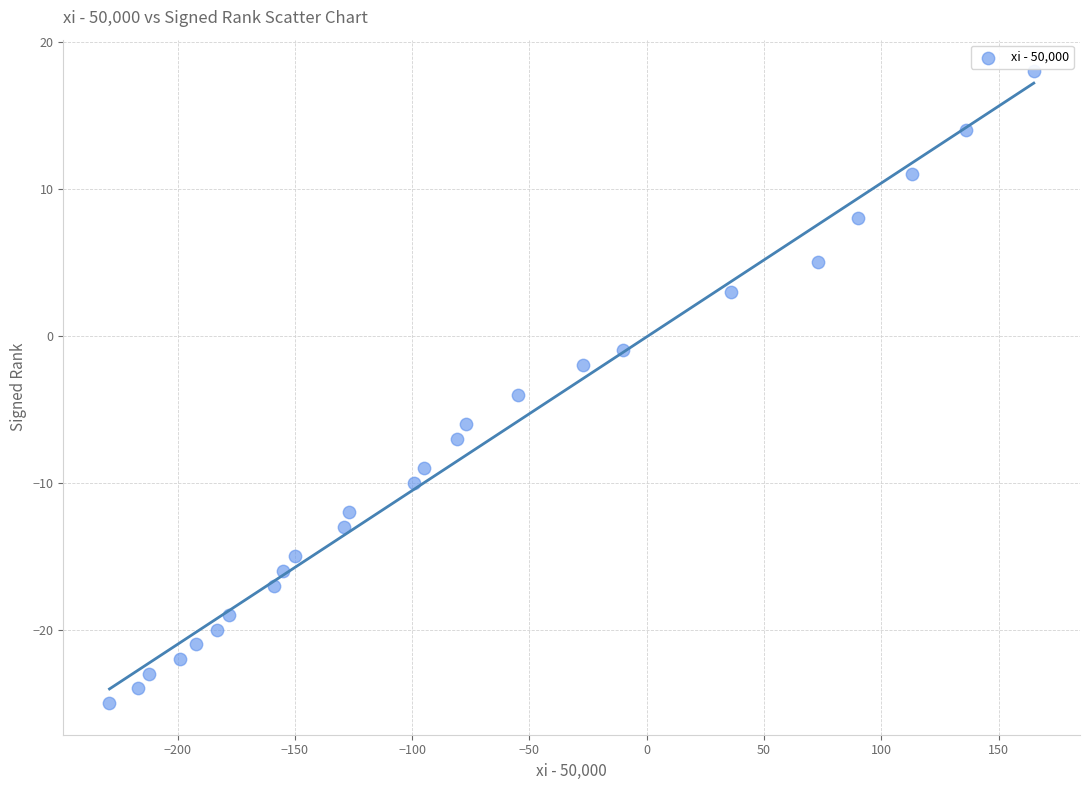

What is the range of X values (max minus min)?

394